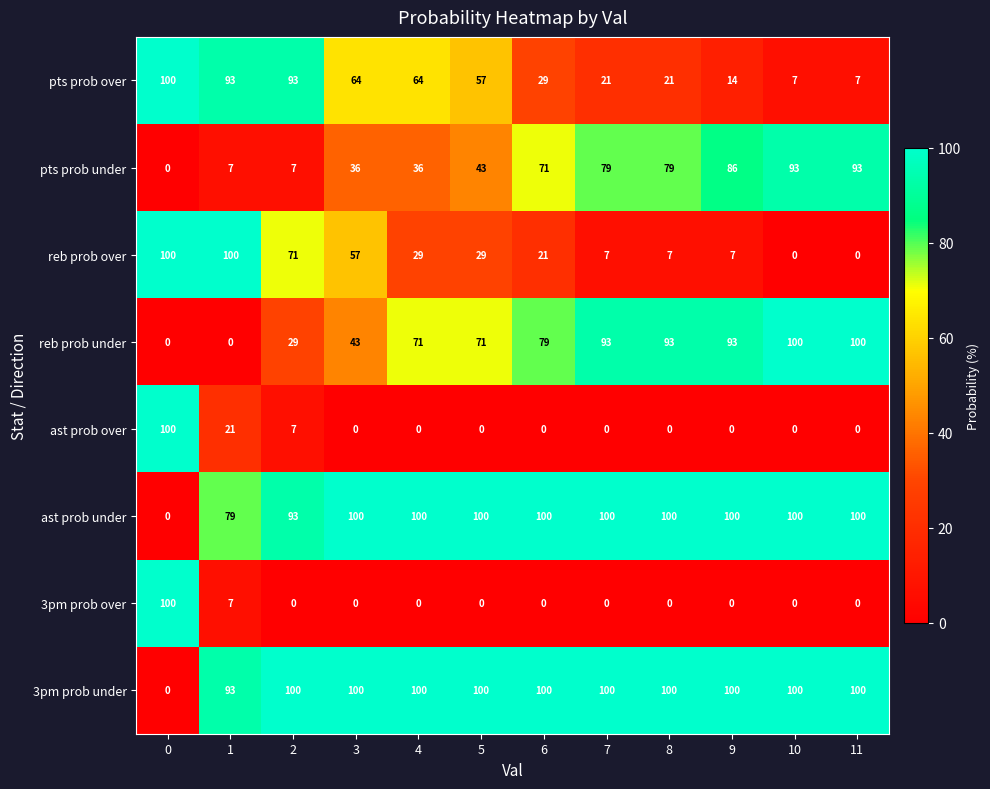

The value of ast prob over at 11 is 0. True or false?

True